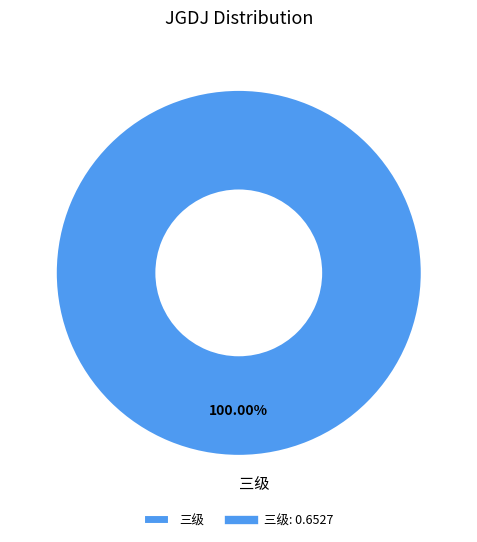

To the nearest percent, what portion does 三级 represent?

100%